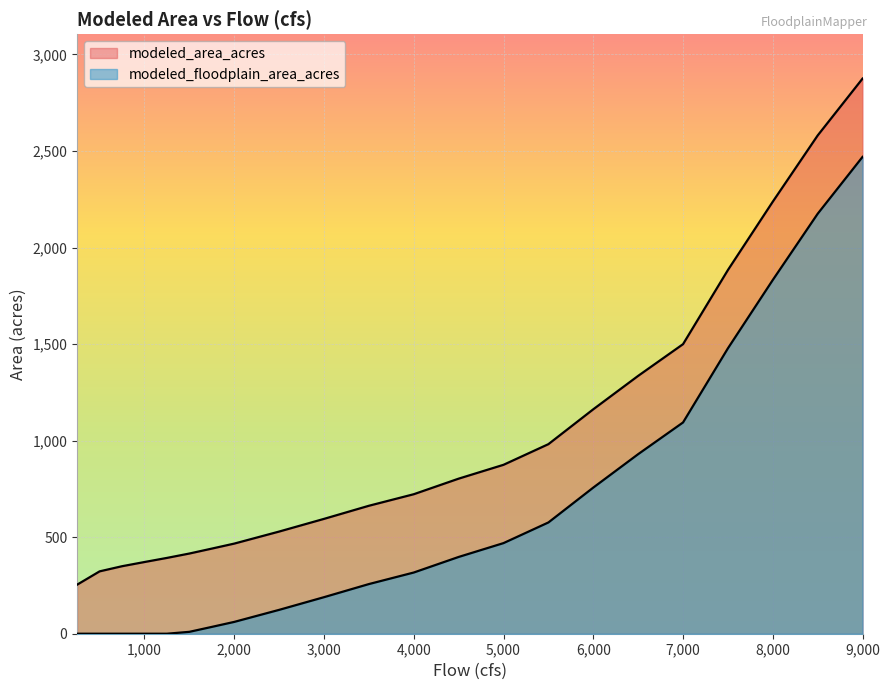

True or false: modeled_floodplain_area_acres has more than 0 interior local peaks.

False